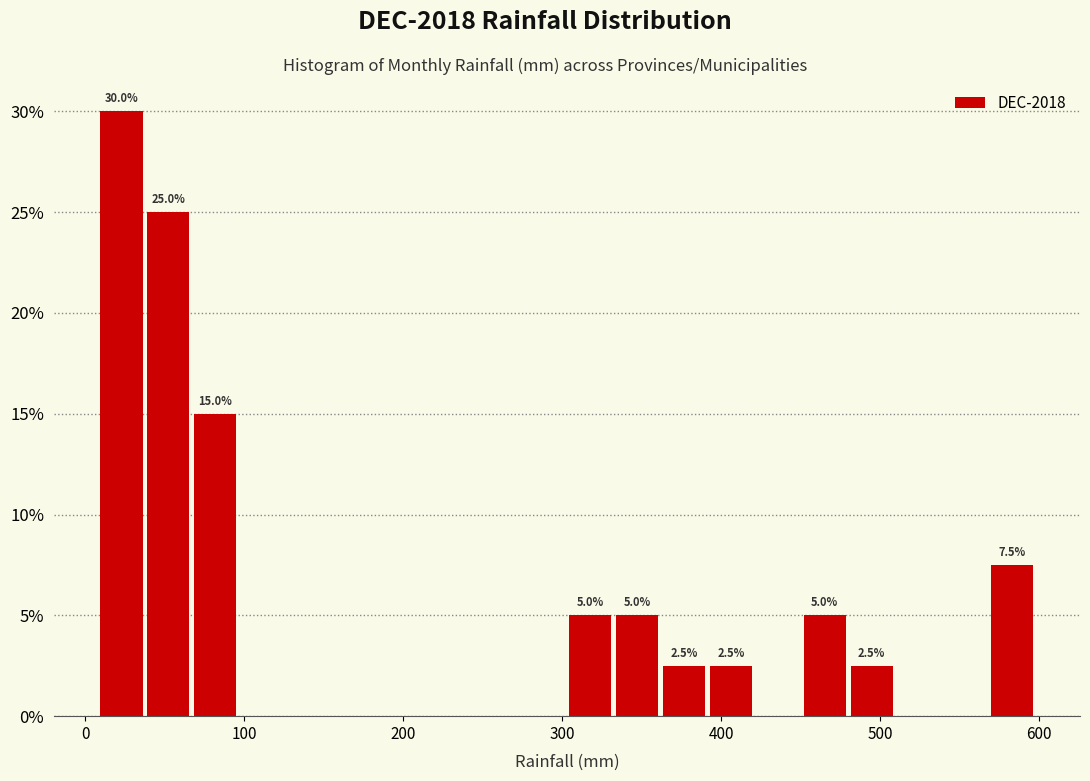

Read against the x-axis, roughly where is the centre of the tallest bar?

20